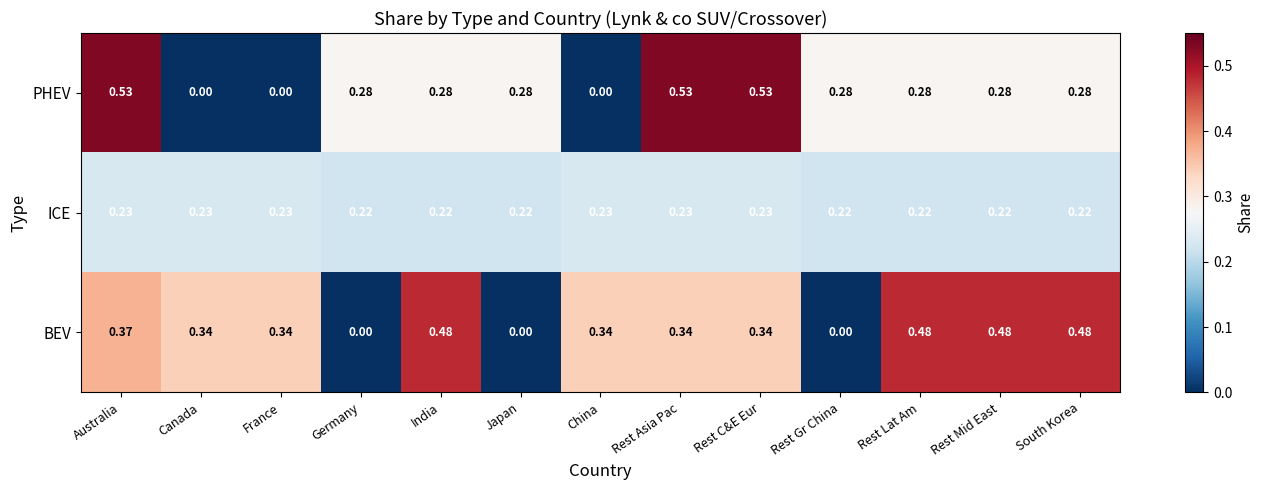

At Germany, list the series in order from smallest to largest.

BEV, ICE, PHEV